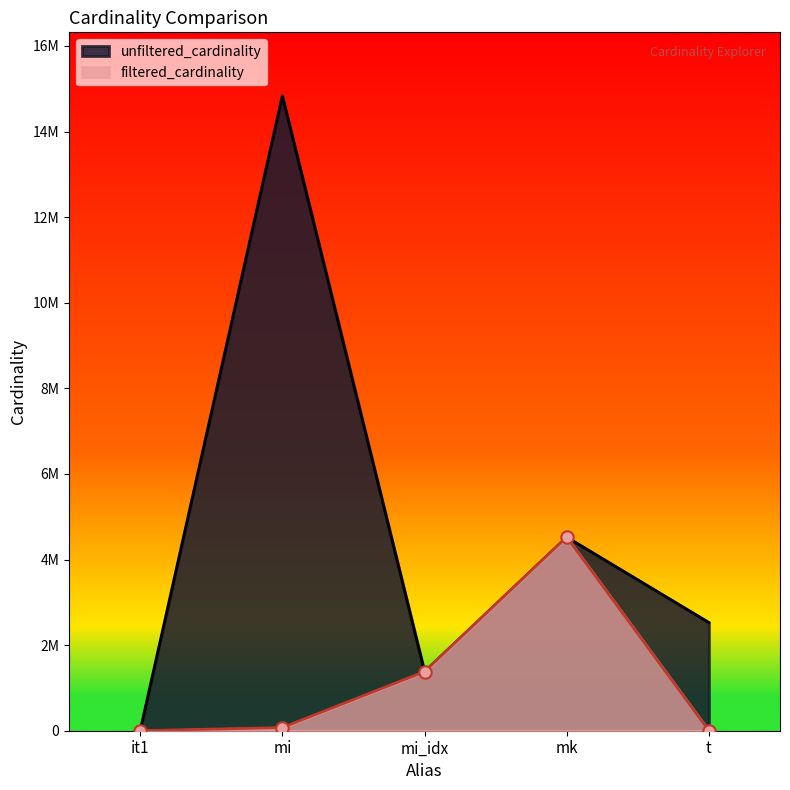

What are all the series names shown in the legend?

unfiltered_cardinality, filtered_cardinality